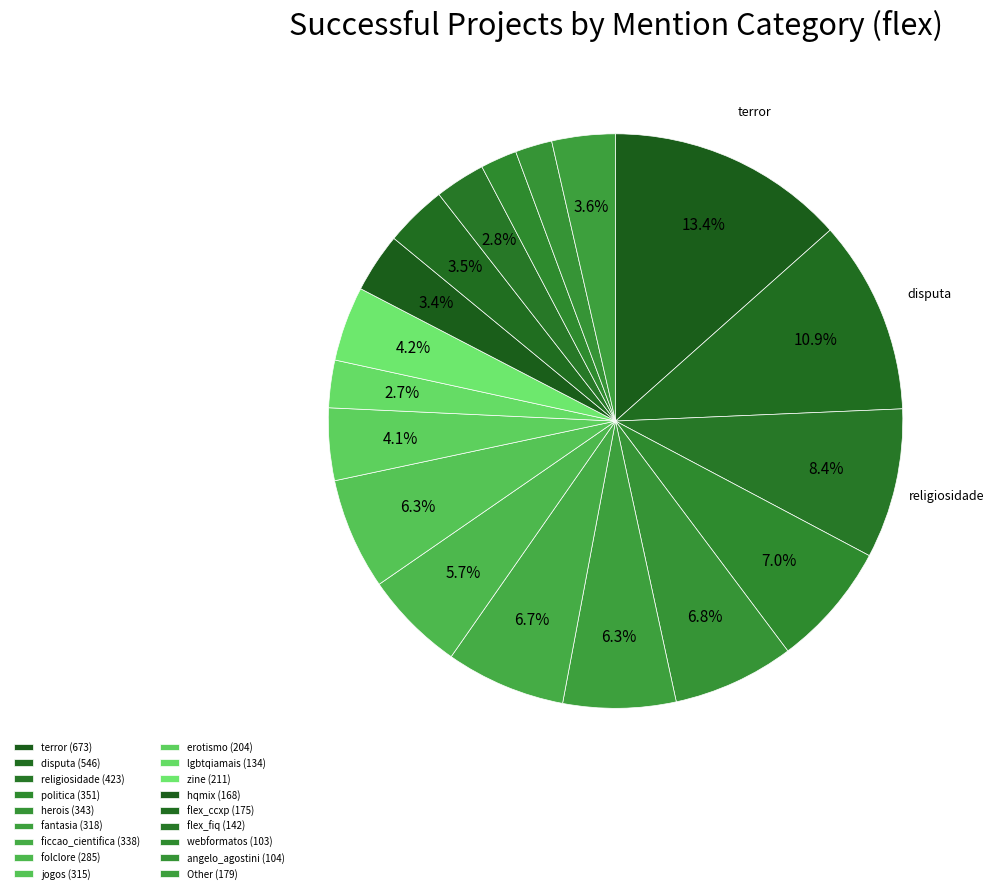

How many segments does this pie chart have?

18